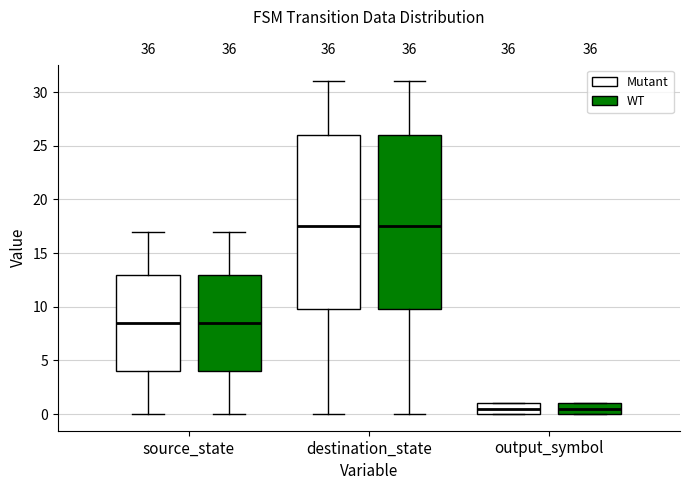

Reading left to right, read every box against the y-axis: the position of its median line, the range the box covers, and the ends of its whiskers. The values are not printed on the chart, so give them approximately, as read against the axis.

source_state (Mutant): median 8.5, box 4.0 to 13.0, whiskers 0.0 to 17.0
source_state (WT): median 8.5, box 4.0 to 13.0, whiskers 0.0 to 17.0
destination_state (Mutant): median 17.5, box 10.0 to 26.0, whiskers 0.0 to 31.0
destination_state (WT): median 17.5, box 10.0 to 26.0, whiskers 0.0 to 31.0
output_symbol (Mutant): median 0.5, box 0.0 to 1.0, whiskers 0.0 to 1.0
output_symbol (WT): median 0.5, box 0.0 to 1.0, whiskers 0.0 to 1.0